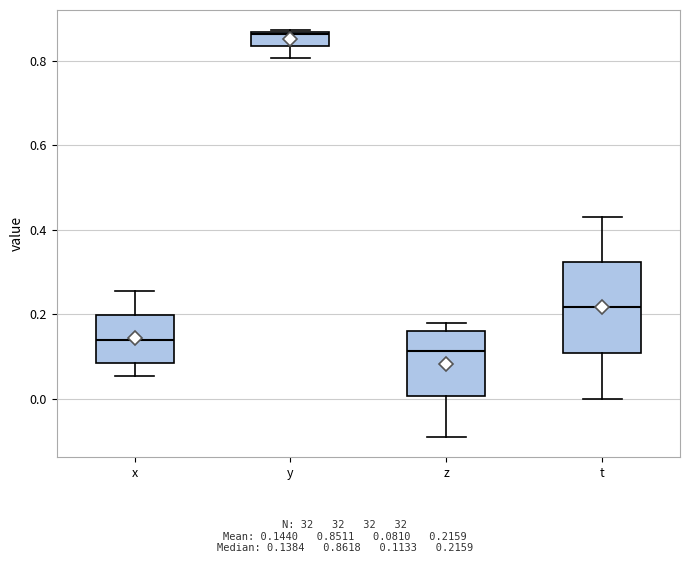

Reading left to right, transcribe this box plot: for each box, give where its median line is, the range the box spans, and where its two whiskers end, as read against the y-axis. The values are not printed on the chart, so give them approximately, as read against the axis.

x: median 0.14, box 0.08 to 0.20, whiskers 0.06 to 0.26
y: median 0.86 (just below the box's upper edge), box 0.84 to 0.86, whiskers 0.80 to 0.88
z: median 0.12, box 0.00 to 0.16, whiskers -0.10 to 0.18
t: median 0.22, box 0.10 to 0.32, whiskers 0.00 to 0.44